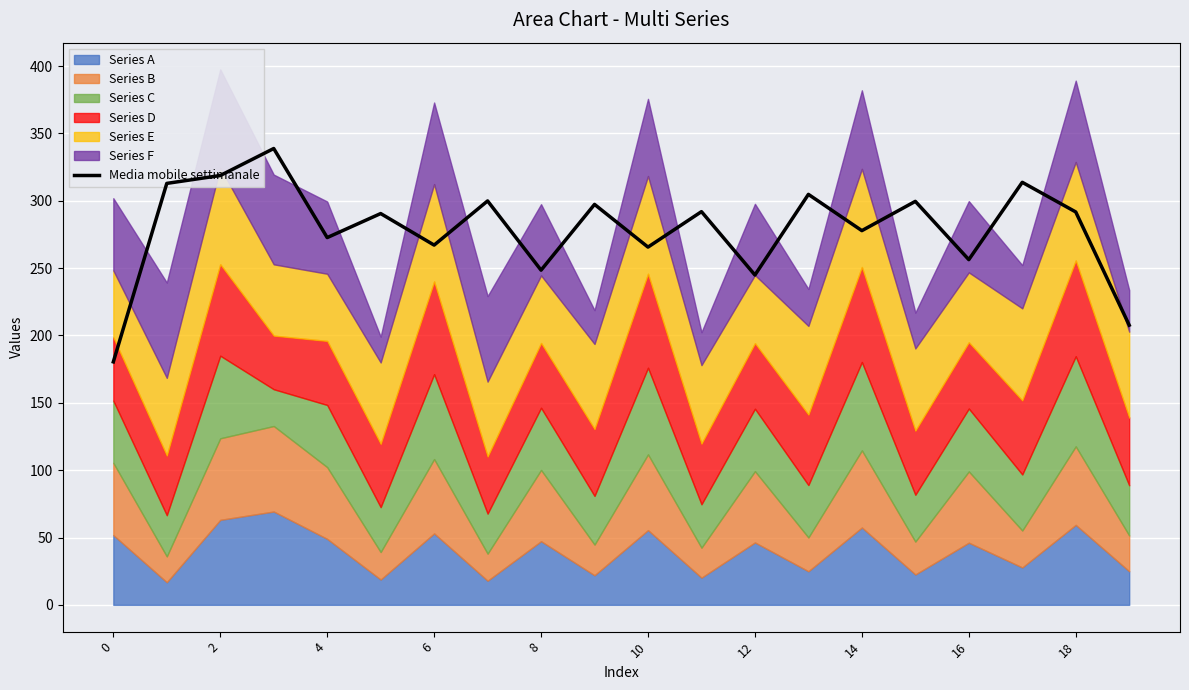

The value of Media mobile settimanale at 4 is 272.7. True or false?

True